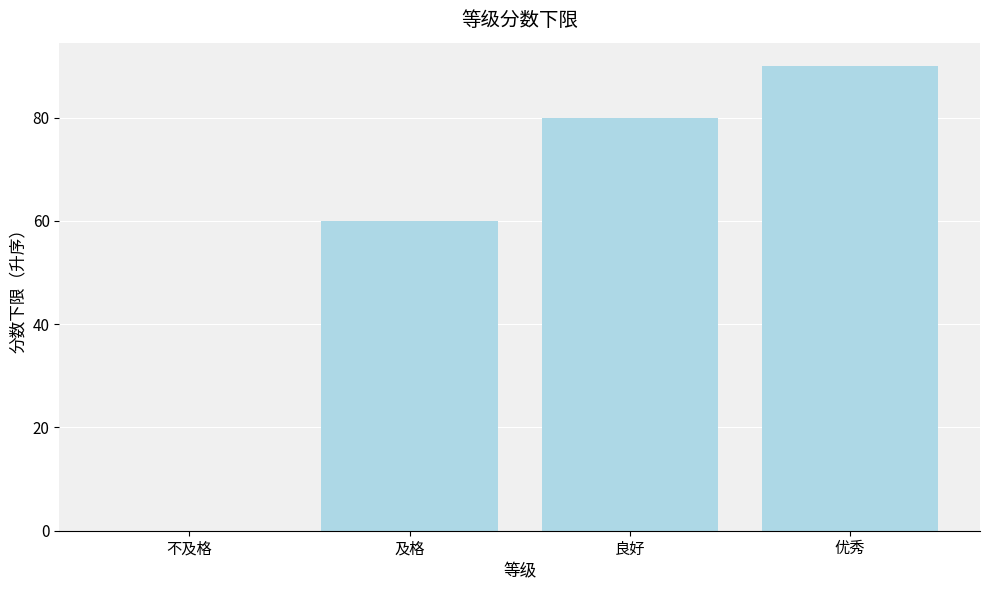

What is the average value?

58